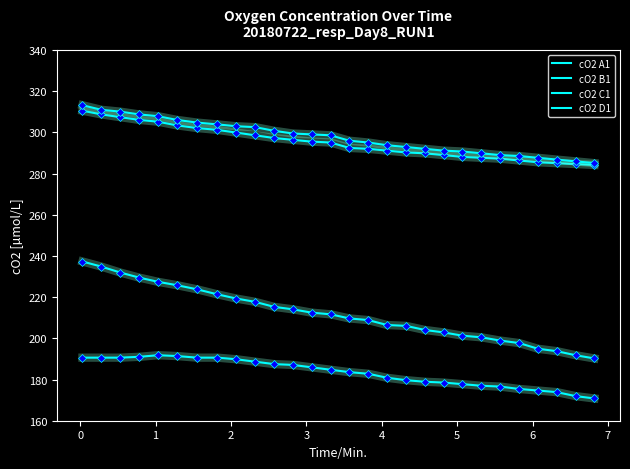

True or false: cO2 C1 and cO2 B1 cross at least once.

False